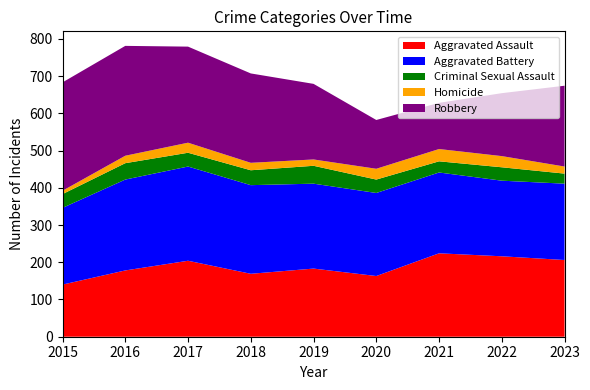

Reading left to right, what are all the values shown in this chart?

Aggravated Assault: 140	178	204	169	183	163	224	216	206
Aggravated Battery: 206	244	253	238	228	223	217	203	205
Criminal Sexual Assault: 37	44	37	40	48	36	30	36	27
Homicide: 9	20	27	20	17	29	33	30	19
Robbery: 291	295	258	240	203	131	124	169	217